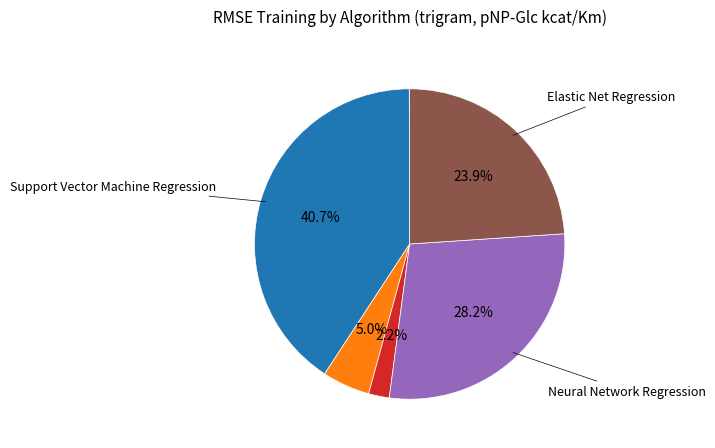

Is there any slice that represents more than half of the pie?

No